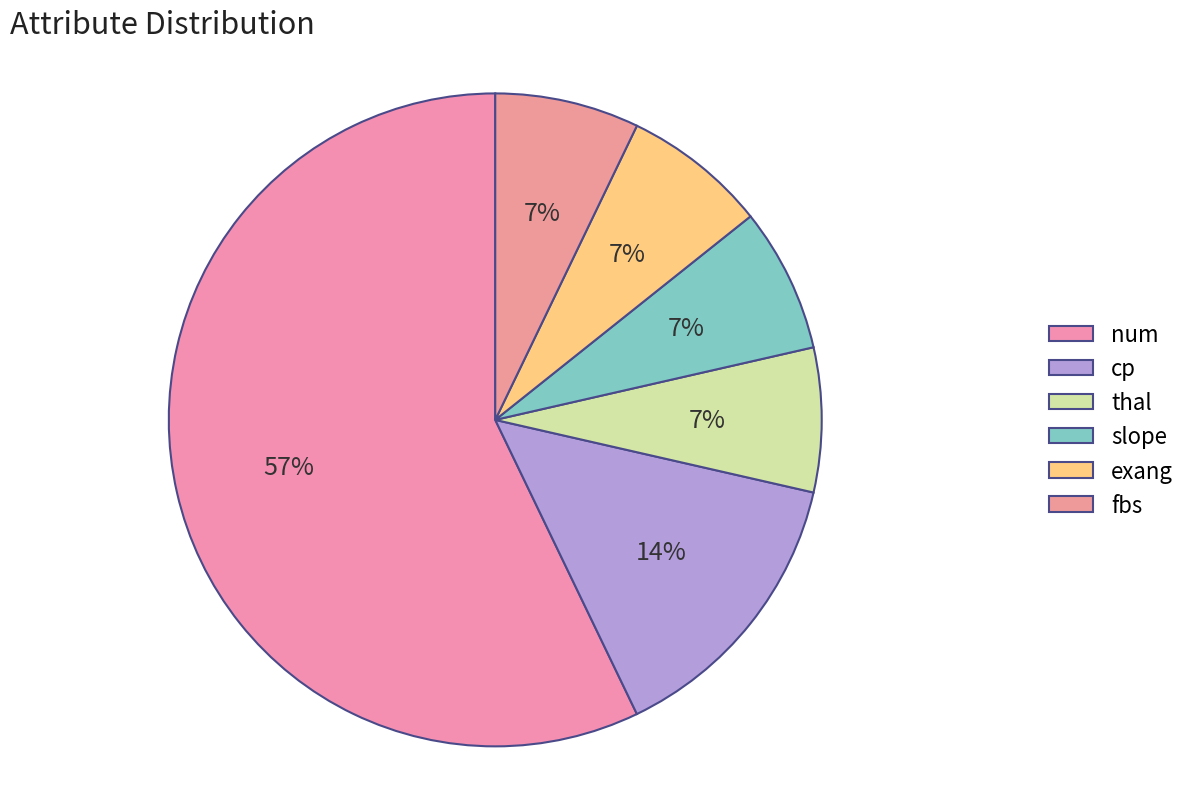

The fbs slice represents 1% of the pie. True or false?

False